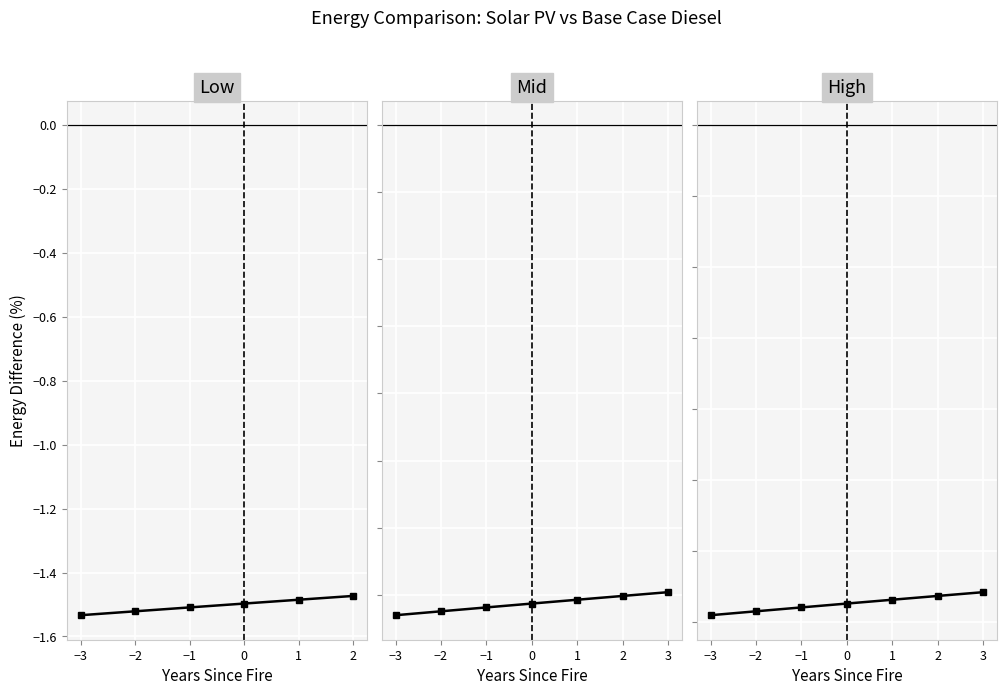

What is the label of the 6th point from the left?

2